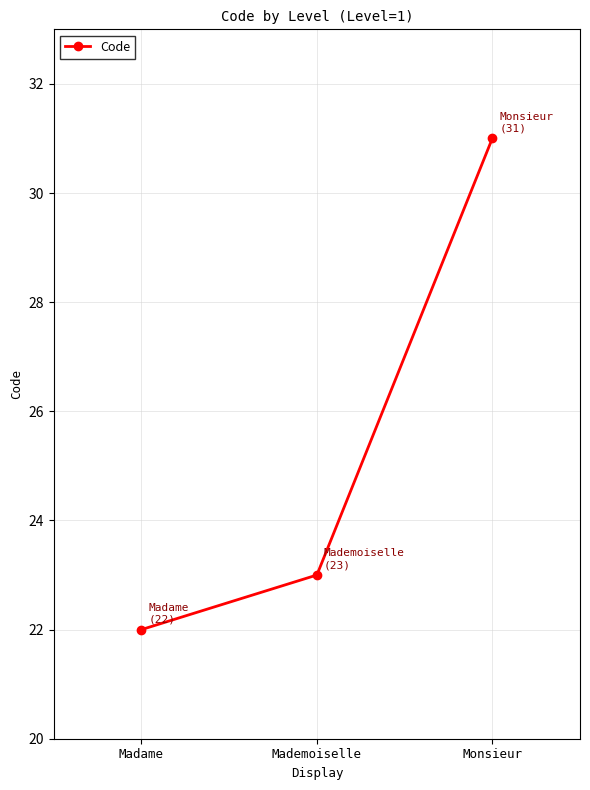

Count the number of categories in the chart.

3